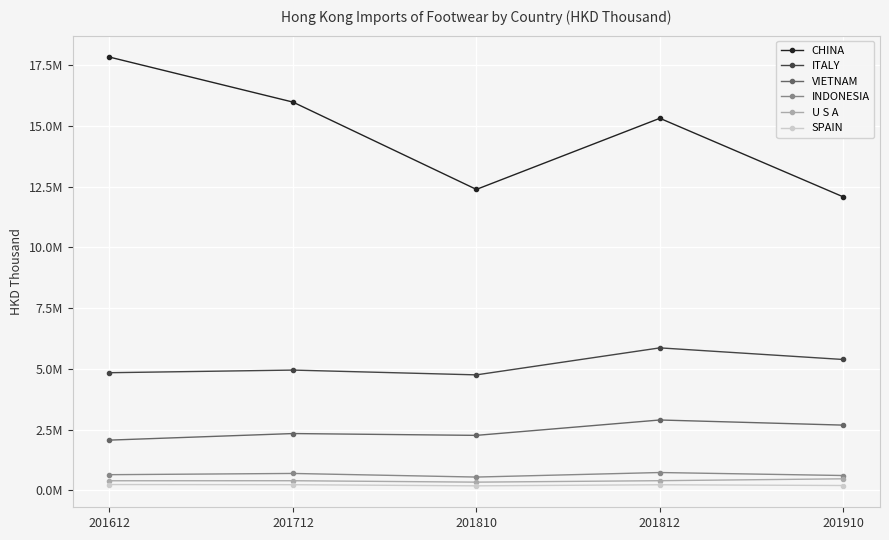

True or false: ITALY and VIETNAM intersect in this chart.

False